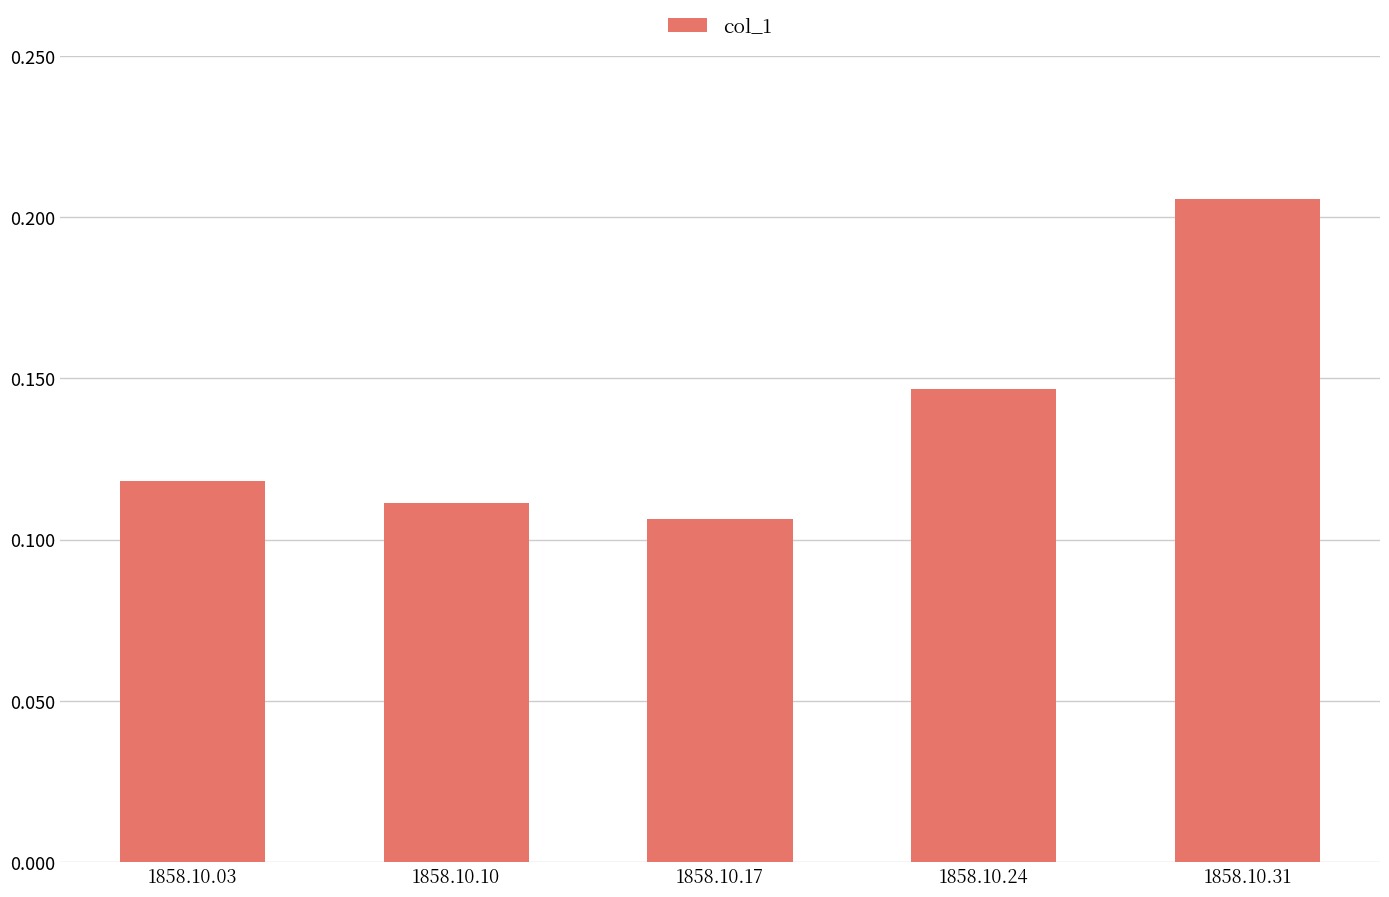

How many categories are shown in the chart?

5